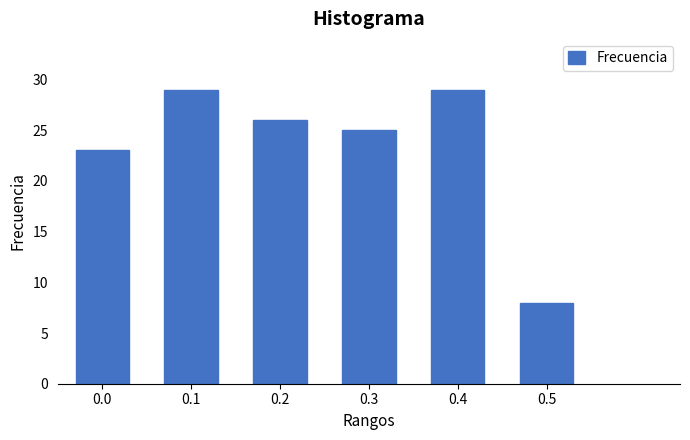

Reading left to right, extract all data points from this chart.

23	29	26	25	29	8